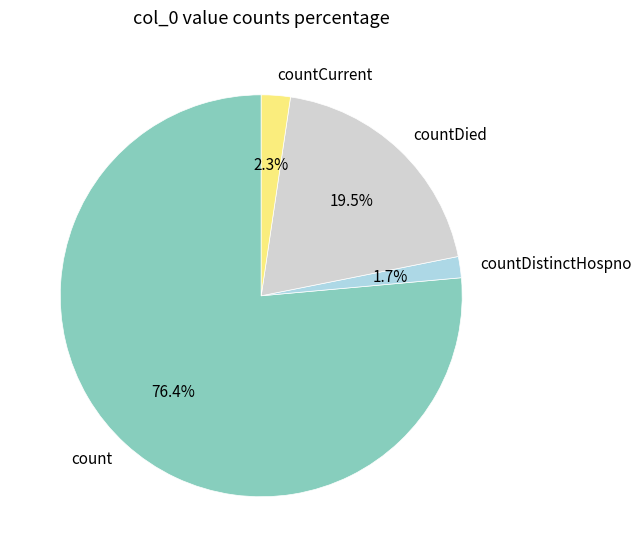

Count the number of slices in the pie.

4